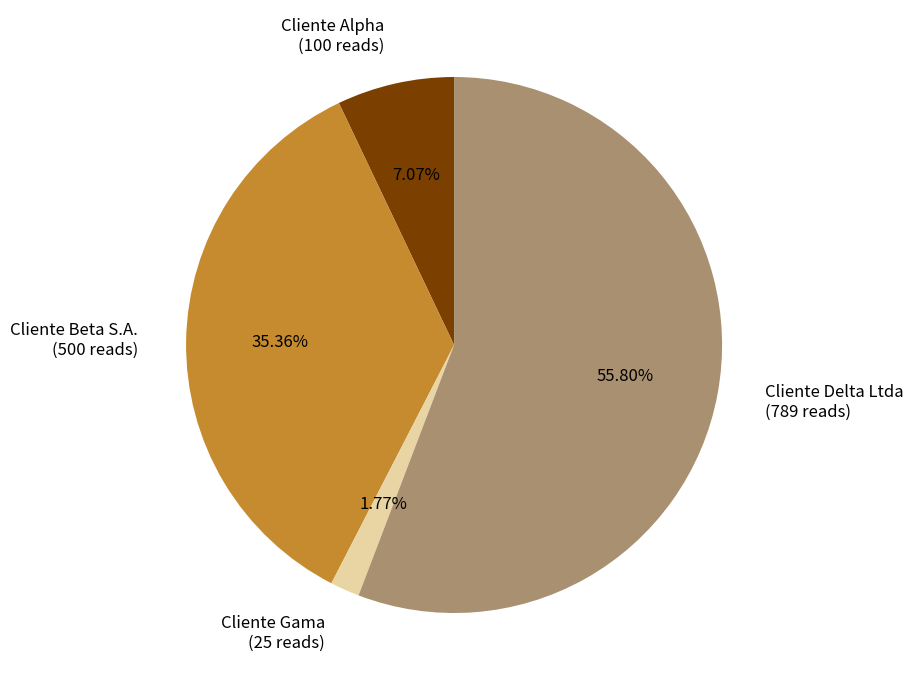

Rank the categories by value from lowest to highest.

Cliente Gama, Cliente Alpha, Cliente Beta S.A., Cliente Delta Ltda